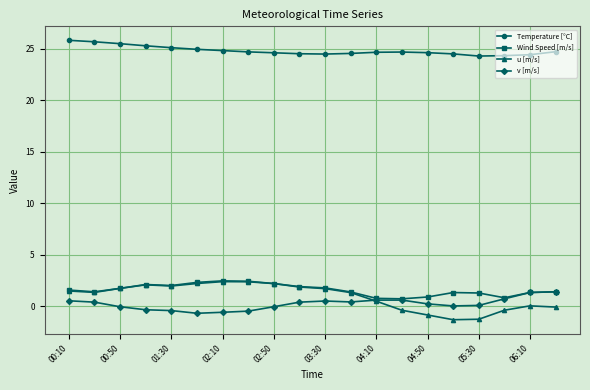

In Wind Speed [m/s], how many points are lower than both neighbors (excluding endpoints)?

4